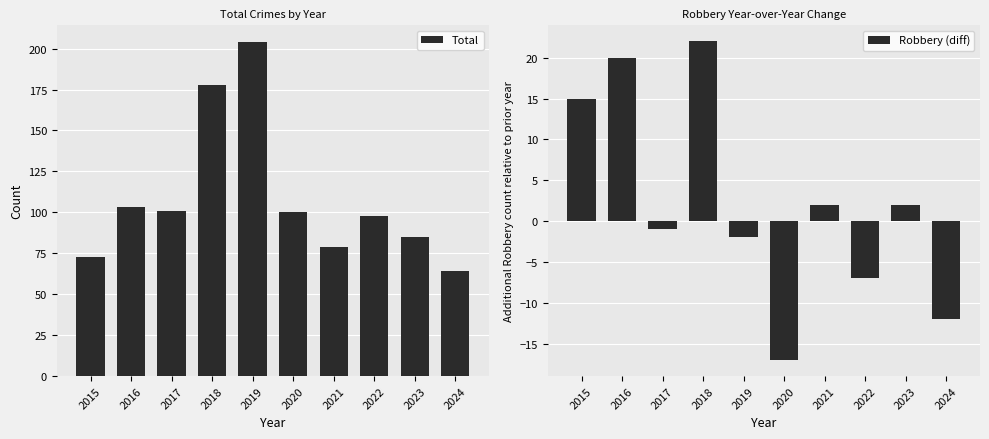

Between 2021 and 2024, which series saw the biggest shift?

Total